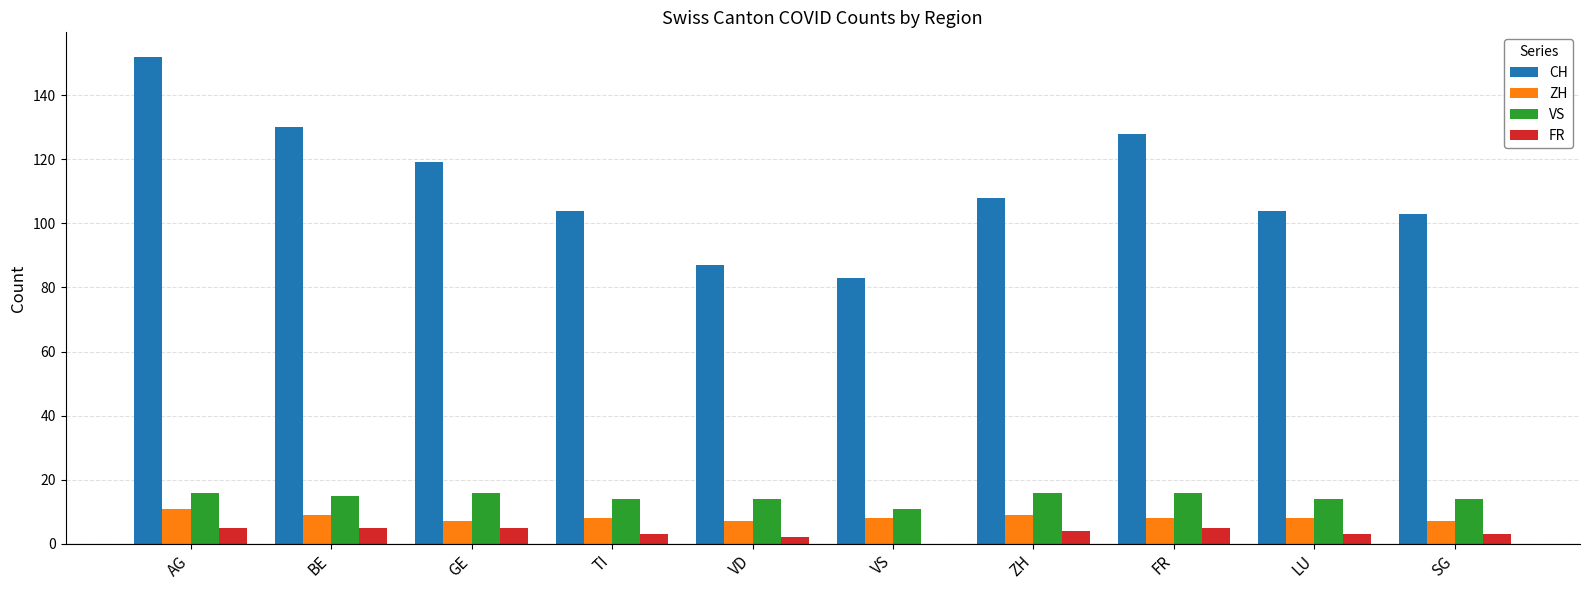

True or false: CH has a value of 128 at FR.

True